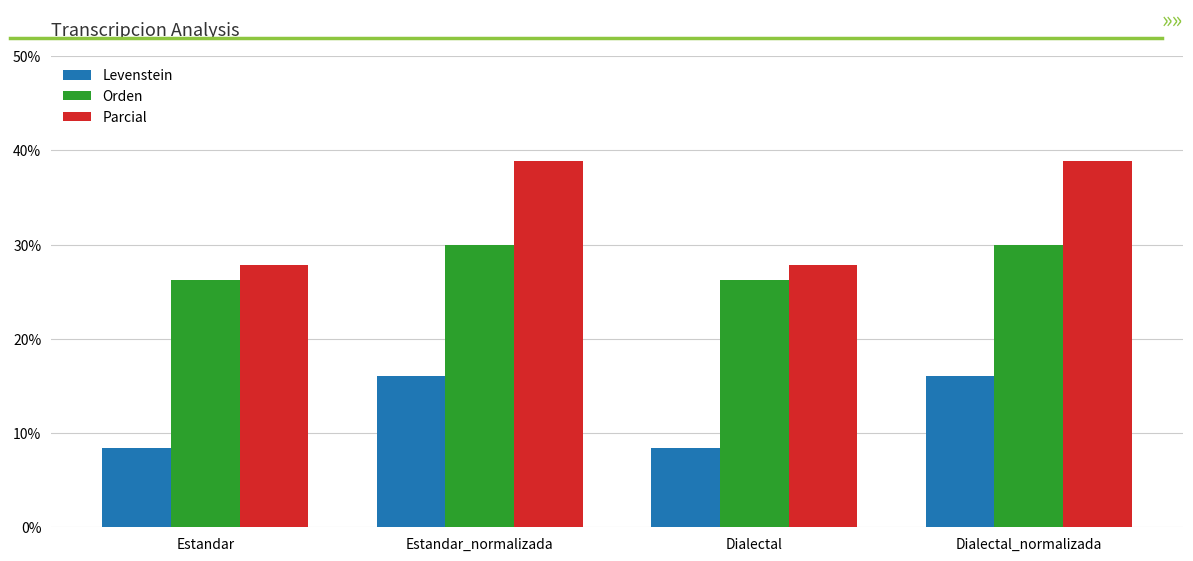

List the series in order of their peak value, highest first.

Parcial, Orden, Levenstein